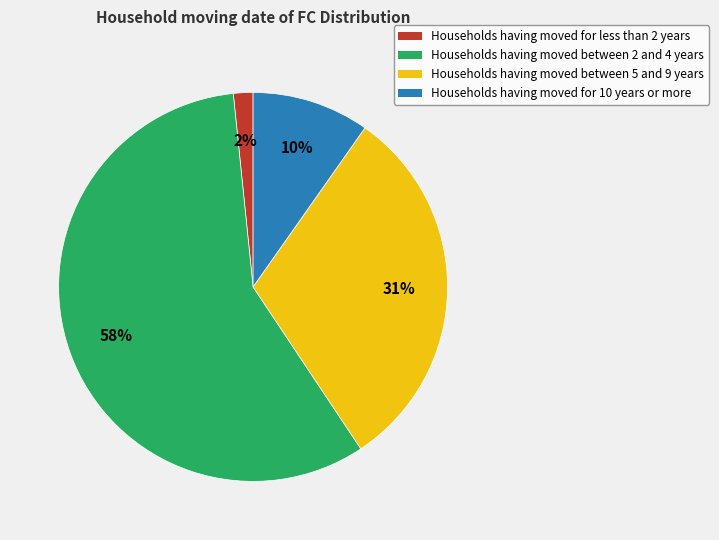

To the nearest percent, what portion does Households having moved for 10 years or more represent?

10%